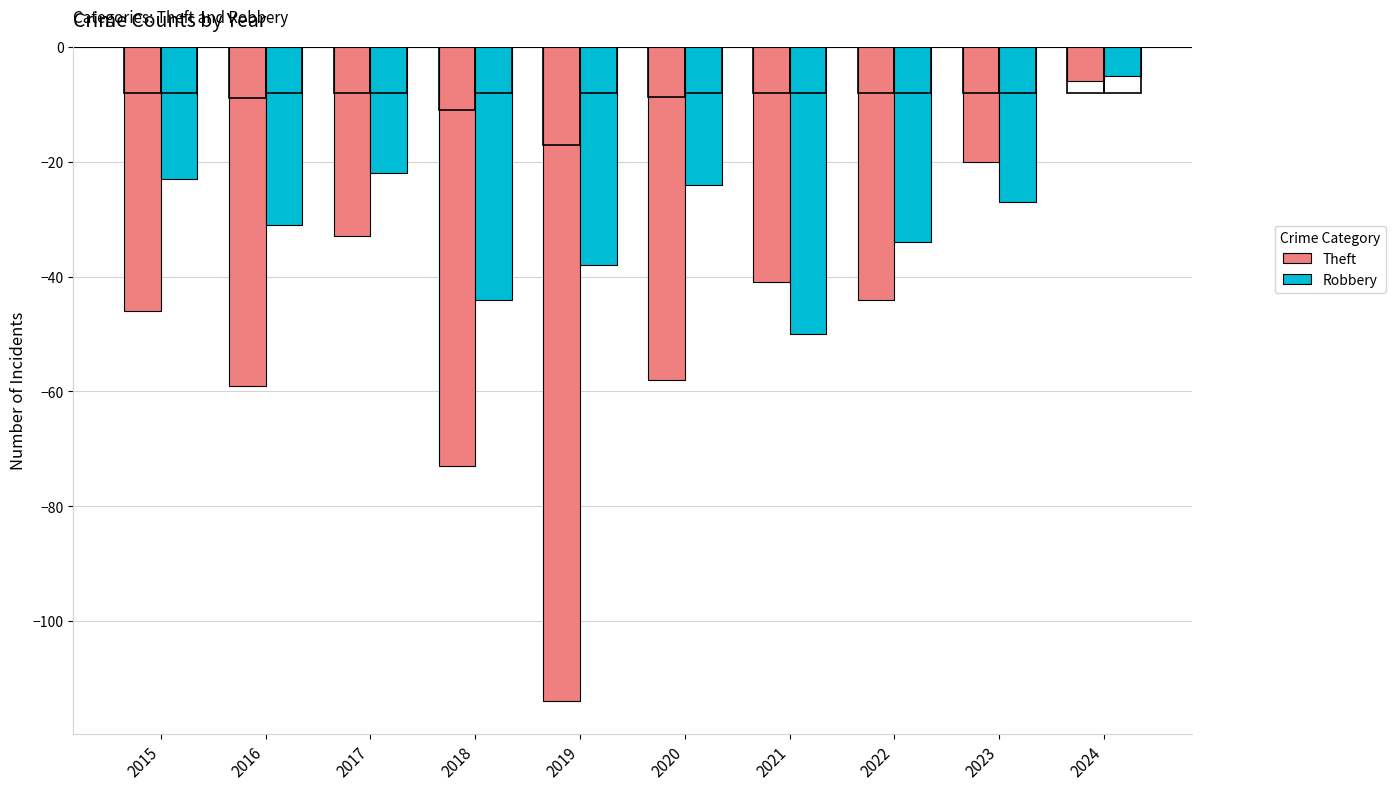

What are all the series names shown in the legend?

Theft, Robbery